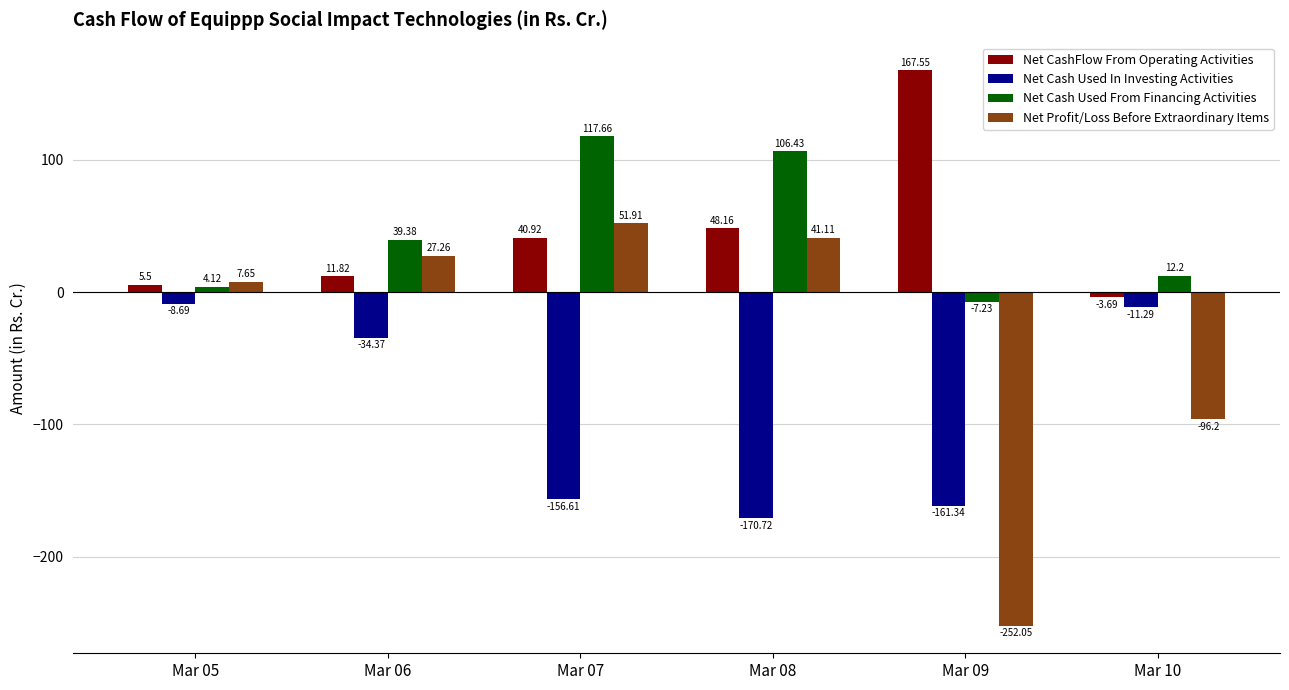

Which category has the lowest value in the Net Profit/Loss Before Extraordinary Items series?

Mar 09